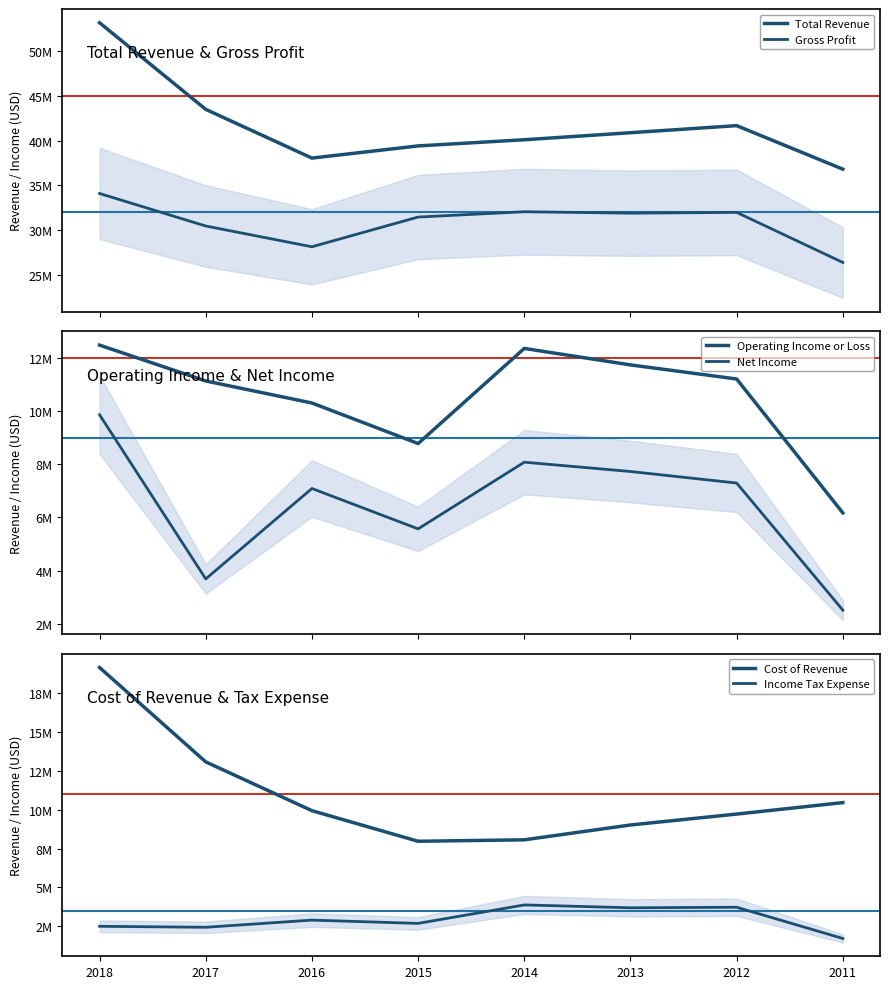

True or false: Operating Income or Loss and Net Income intersect in this chart.

False